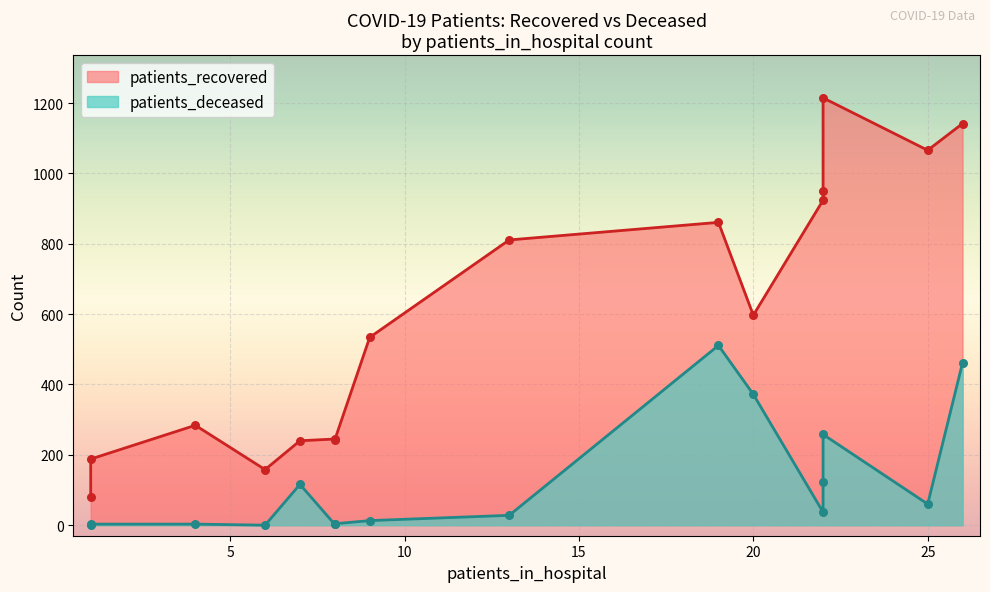

Which series reaches the minimum Y coordinate?

patients_deceased